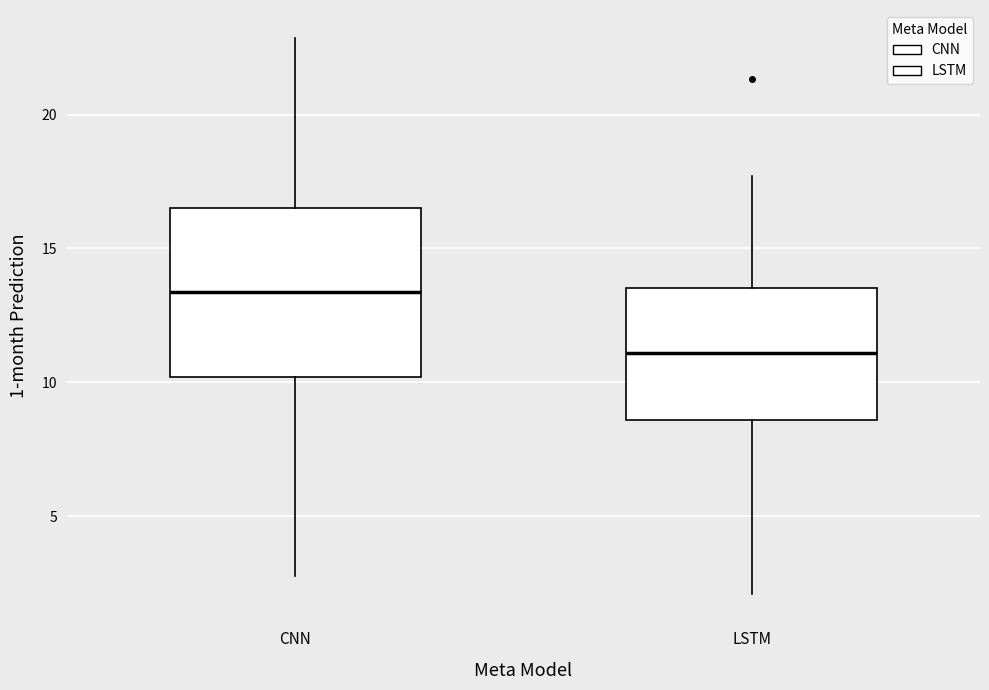

Reading left to right, transcribe this box plot: for each box, give where its median line is, the range the box spans, and where its two whiskers end, as read against the y-axis. The values are not printed on the chart, so give them approximately, as read against the axis.

CNN: median 13.5, box 10.0 to 16.5, whiskers 2.5 to 23.0
LSTM: median 11.0, box 8.5 to 13.5, whiskers 2.0 to 17.5